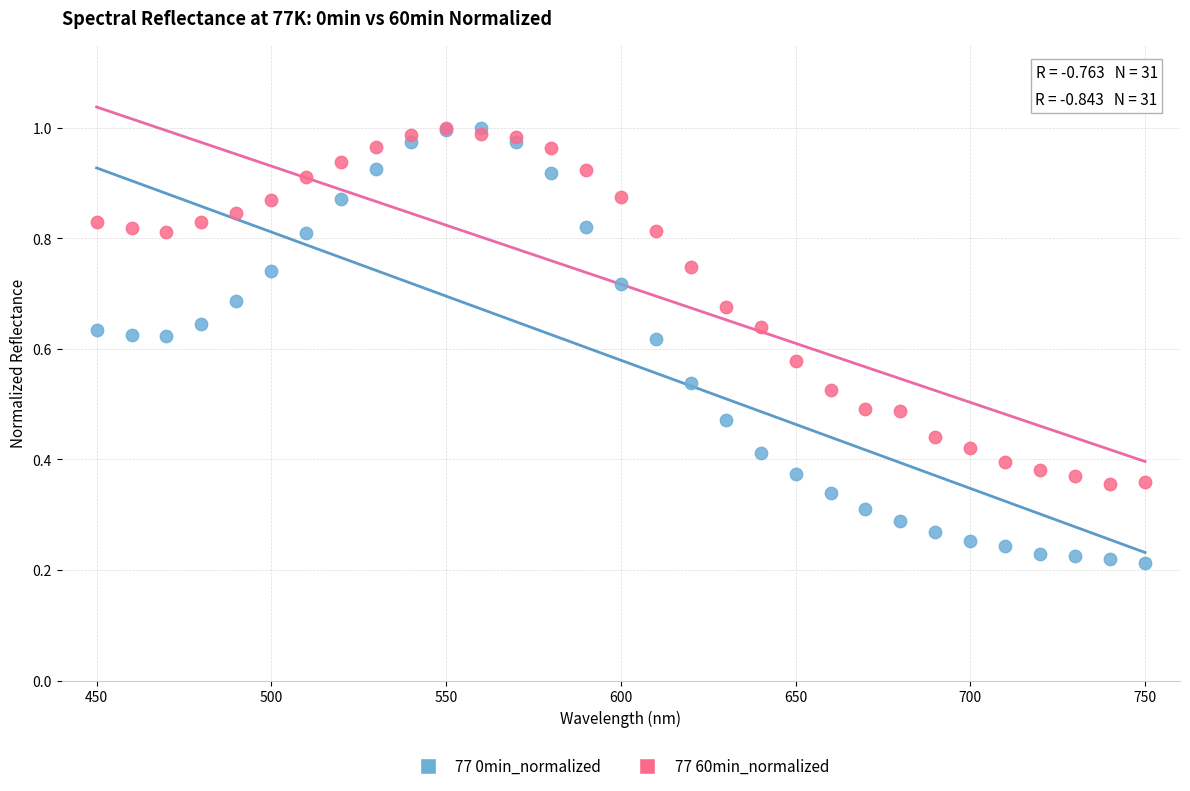

Which series reaches the minimum Y coordinate?

77 0min_normalized